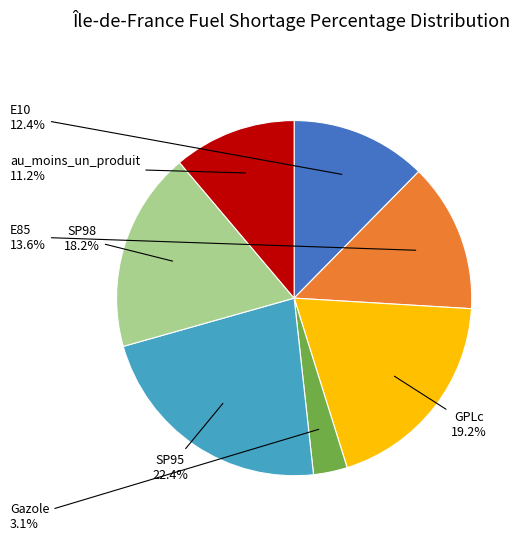

True or false: SP98 accounts for 18% of the total.

True